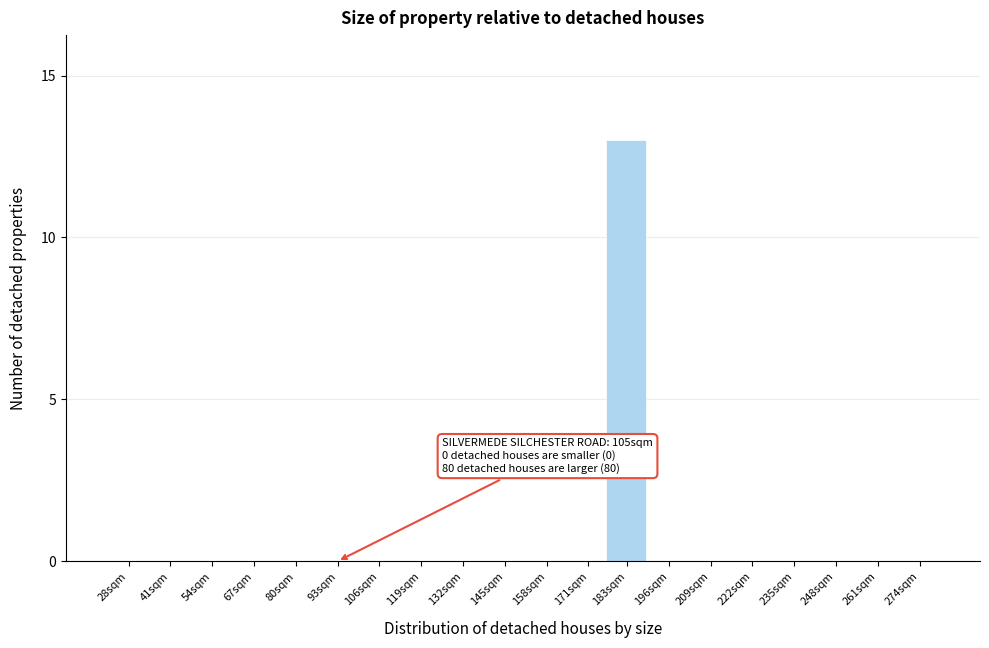

Reading right to left, extract all data points from this chart.

274sqm=0	261sqm=0	248sqm=0	235sqm=0	222sqm=0	209sqm=0	196sqm=0	183sqm=13	171sqm=0	158sqm=0	145sqm=0	132sqm=0	119sqm=0	106sqm=0	93sqm=0	80sqm=0	67sqm=0	54sqm=0	41sqm=0	28sqm=0